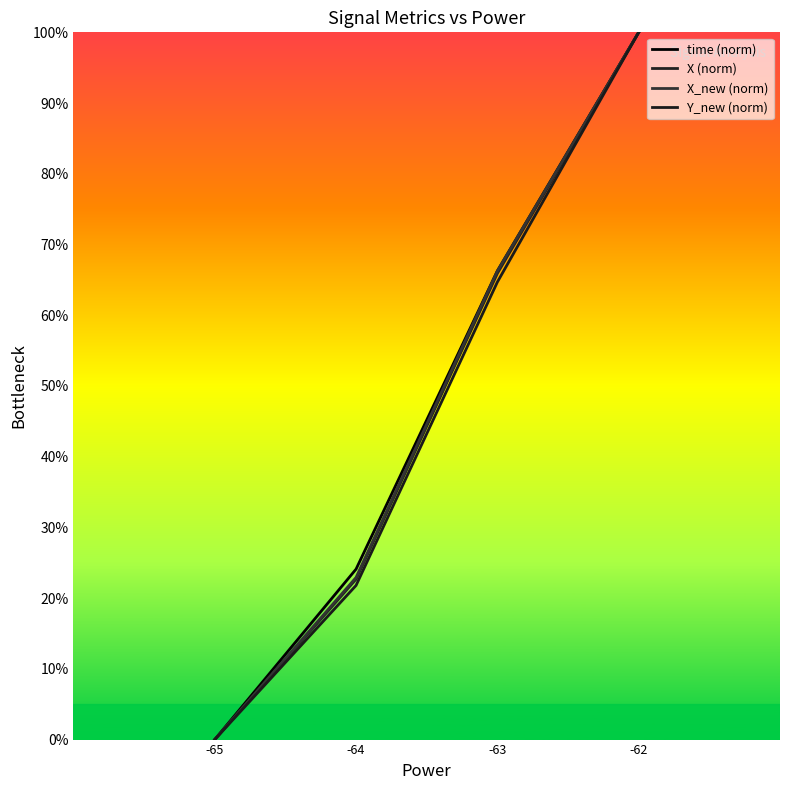

At which category does the chart reach its minimum across all series?

-65